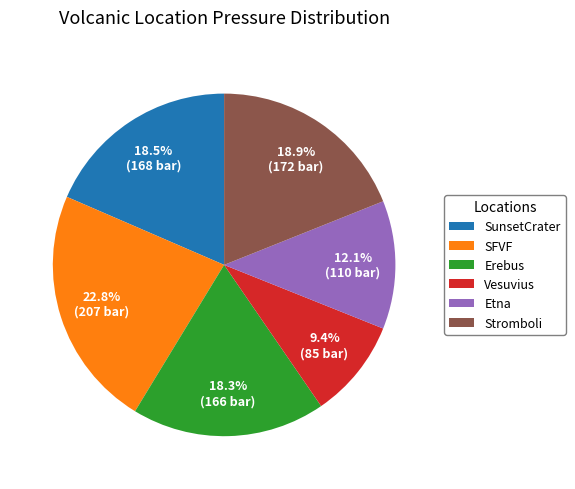

To the nearest percent, what is the difference between the Etna and SFVF slice percentages?

11%